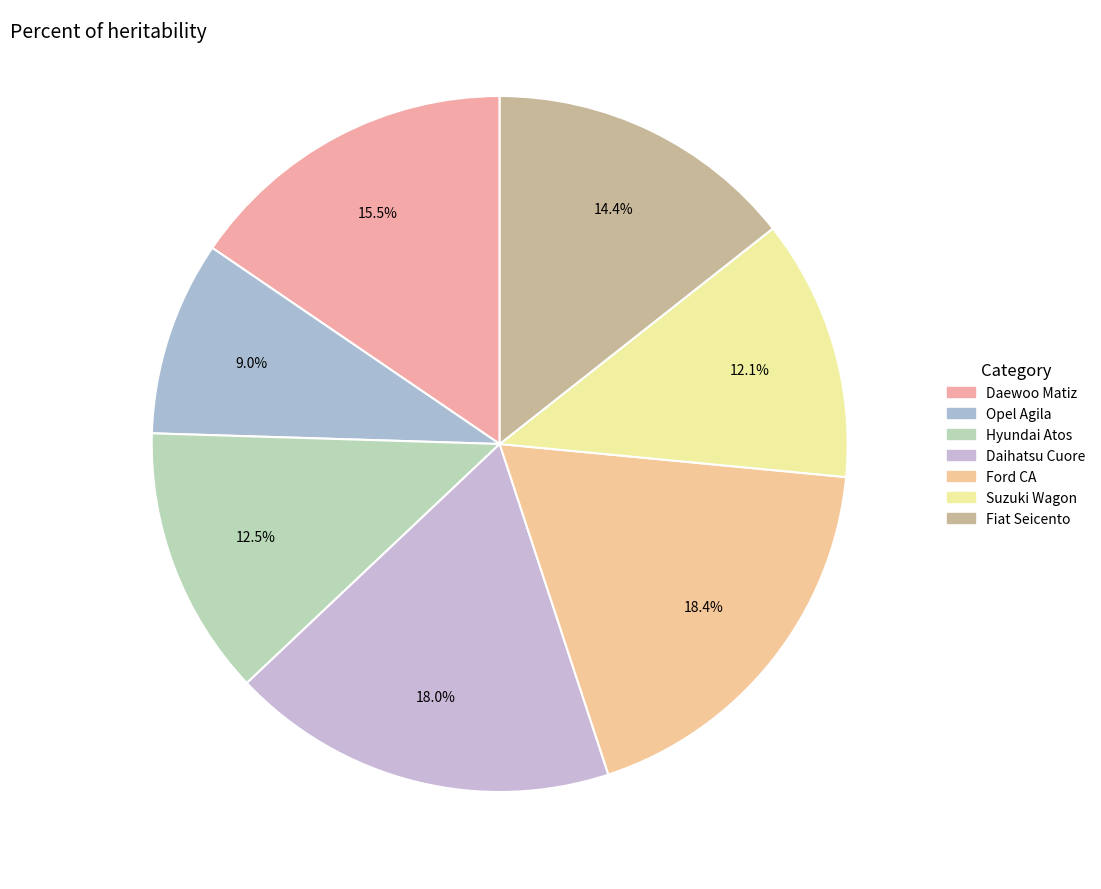

Is there a majority slice in this chart?

No